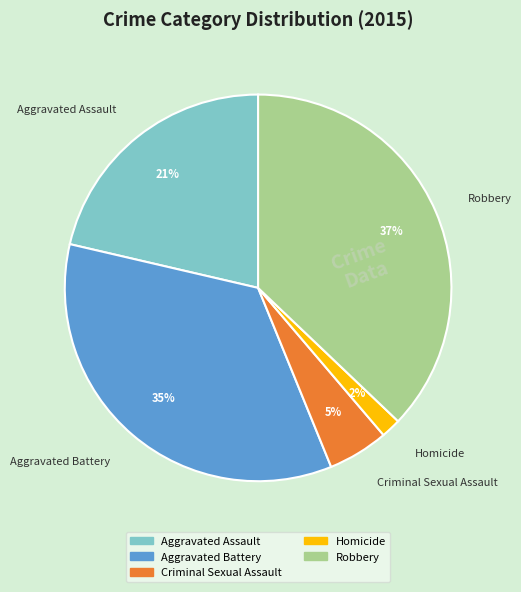

Which category has the biggest portion of the pie?

Robbery